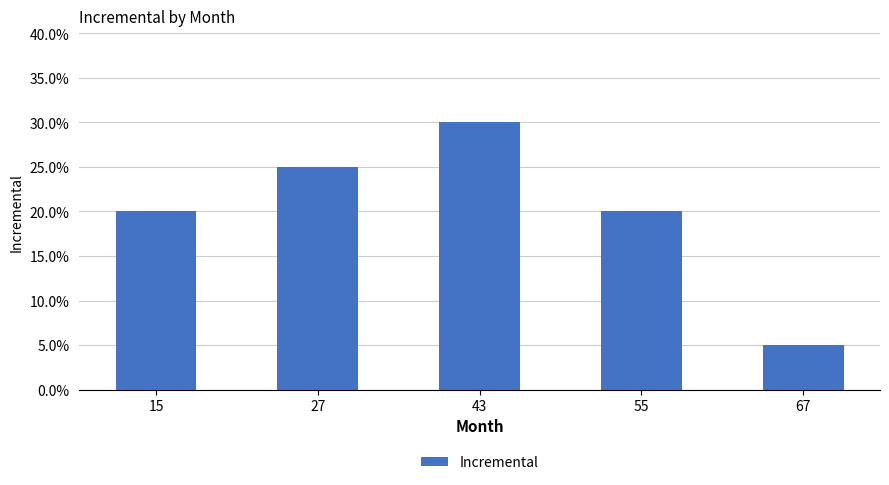

At which category does the chart reach its peak across all series?

43